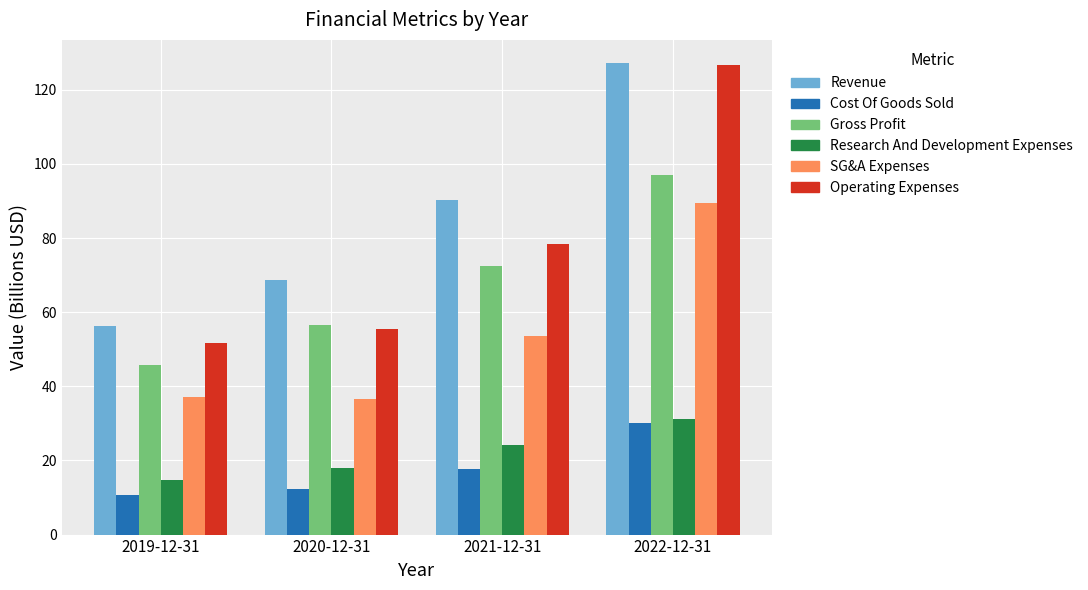

What is the maximum value for Revenue?

127.1